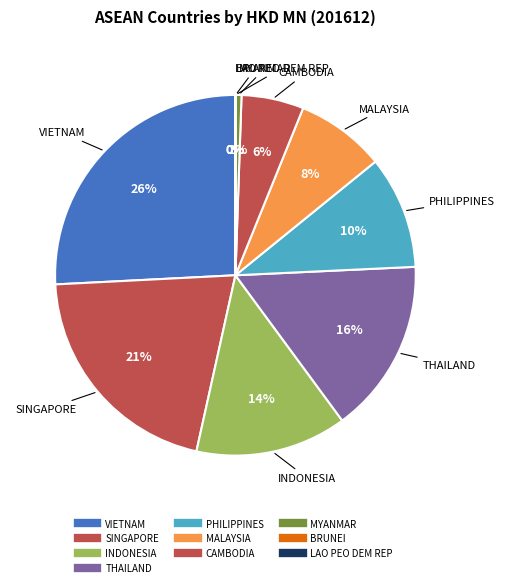

Between THAILAND and INDONESIA, which is larger?

THAILAND